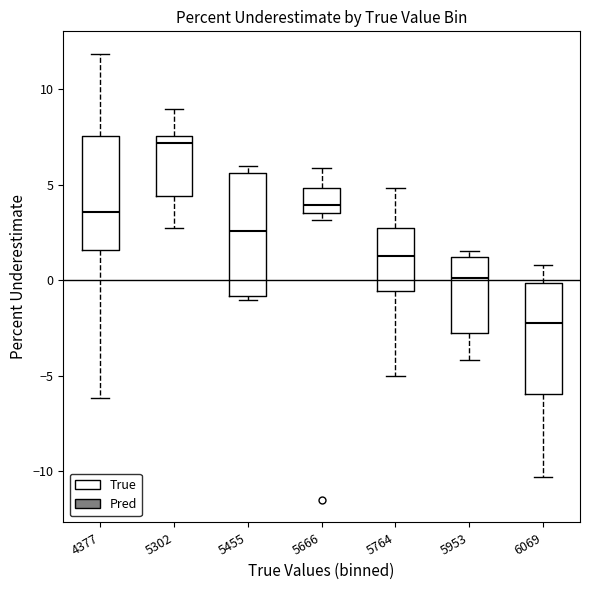

Reading left to right, read every box against the y-axis: the position of its median line, the range the box covers, and the ends of its whiskers. The values are not printed on the chart, so give them approximately, as read against the axis.

4377: median 3.5, box 1.5 to 7.5, whiskers -6.0 to 12.0
5302: median 7.0, box 4.5 to 7.5, whiskers 2.5 to 9.0
5455: median 2.5, box -1.0 to 5.5, whiskers -1.0 (just below the box's lower edge) to 6.0
5666: median 4.0, box 3.5 to 5.0, whiskers 3.0 to 6.0
5764: median 1.5, box -0.5 to 2.5, whiskers -5.0 to 5.0
5953: median 0.0, box -3.0 to 1.0, whiskers -4.0 to 1.5
6069: median -2.0, box -6.0 to 0.0, whiskers -10.5 to 1.0